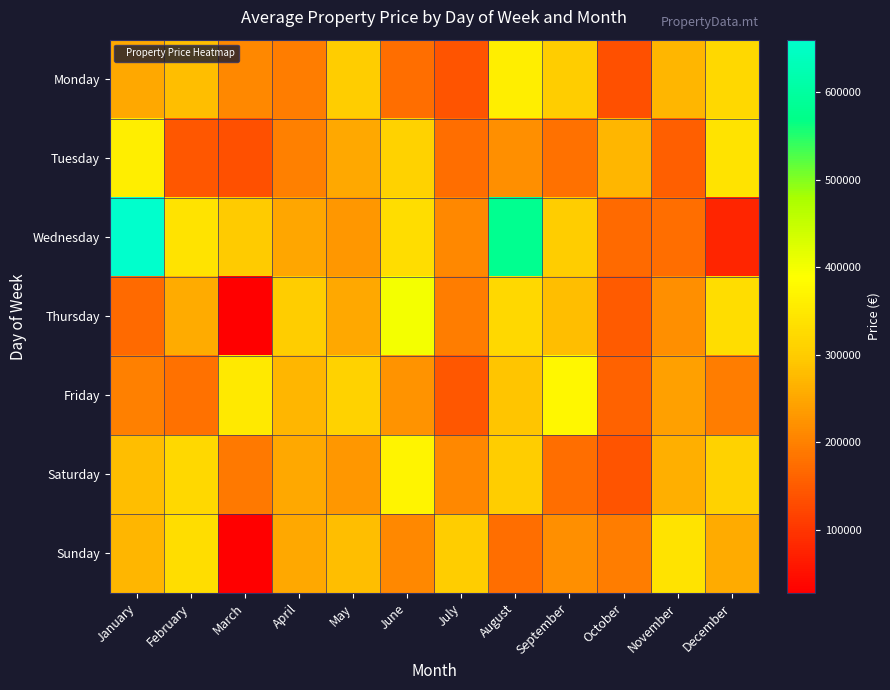

Reading left to right, list all the values displayed in this chart.

Monday: January=250000	February=280000	March=210000	April=195000	May=300000	June=175000	July=140000	August=360000	September=300000	October=135000	November=270000	December=320000
Tuesday: January=360000	February=146000	March=135000	April=200000	May=250000	June=310000	July=175000	August=220000	September=180000	October=270000	November=155000	December=340000
Wednesday: January=660000	February=340000	March=297000	April=249000	May=230000	June=330000	July=210000	August=580000	September=300000	October=170000	November=175000	December=78000
Thursday: January=170000	February=255000	March=27500	April=300000	May=250000	June=400000	July=195000	August=320000	September=280000	October=150000	November=220000	December=330000
Friday: January=200000	February=180000	March=350000	April=270000	May=310000	June=225000	July=145000	August=290000	September=375000	October=160000	November=240000	December=195000
Saturday: January=280000	February=320000	March=190000	April=250000	May=230000	June=370000	July=210000	August=300000	September=175000	October=140000	November=260000	December=310000
Sunday: January=270000	February=330000	March=1250	April=250000	May=280000	June=210000	July=300000	August=175000	September=220000	October=195000	November=340000	December=255000